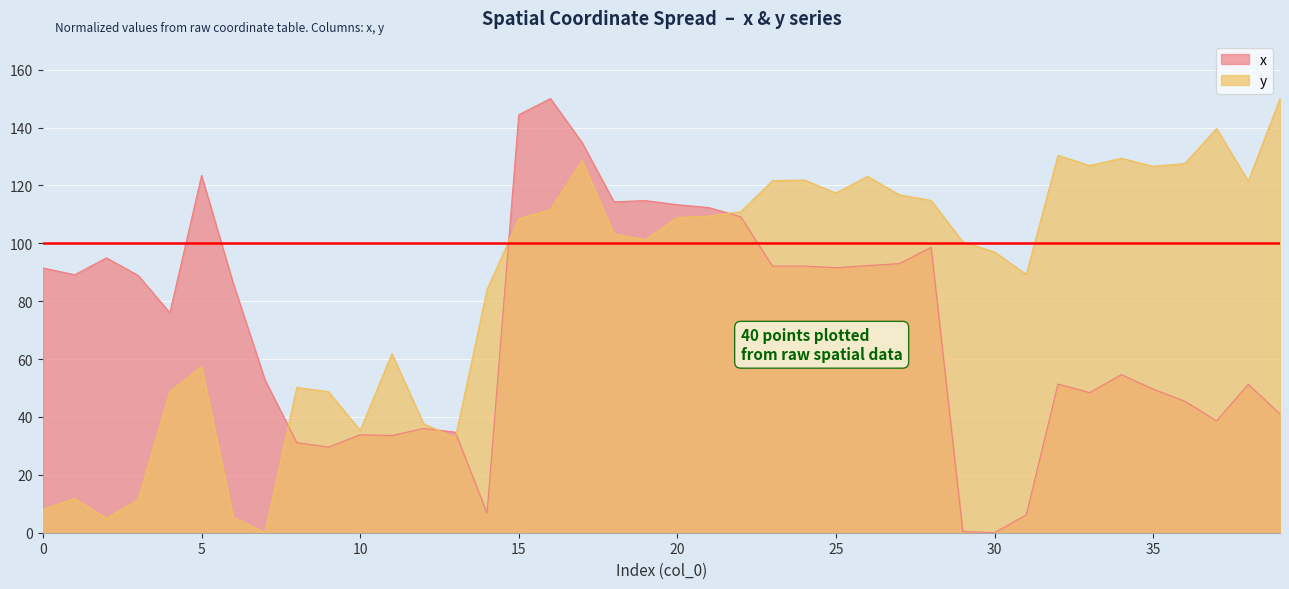

How many times do y and x cross each other?

5